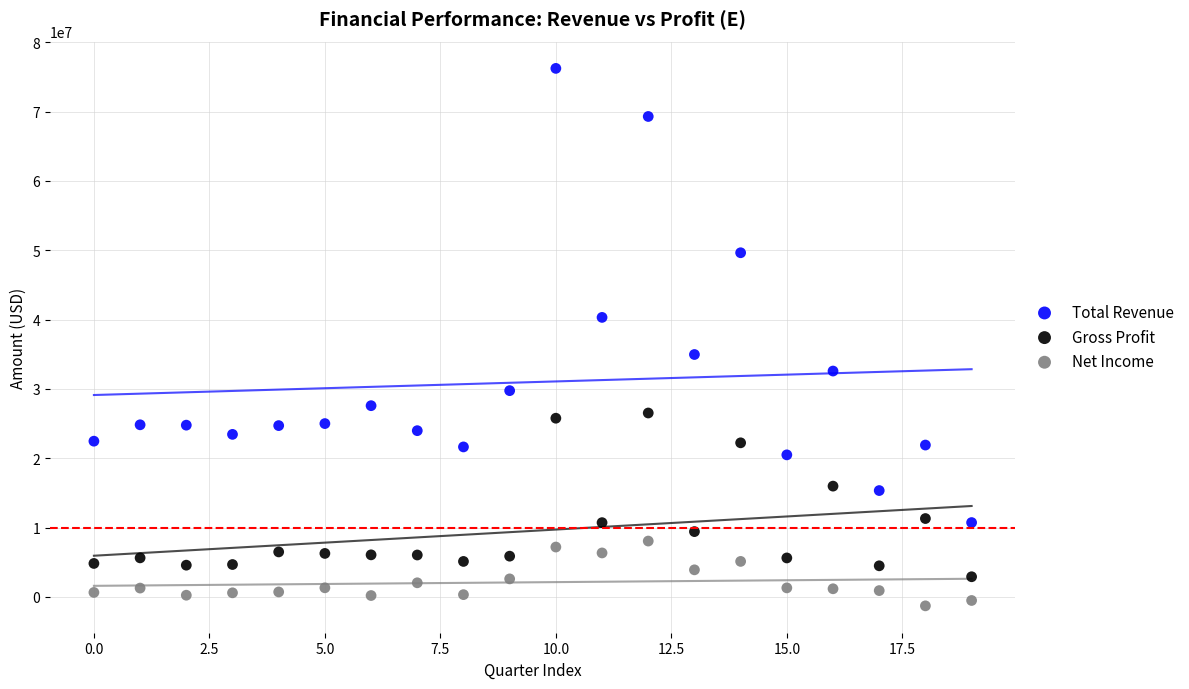

In the Total Revenue series, what Y value is closest to 43475100?

40312300